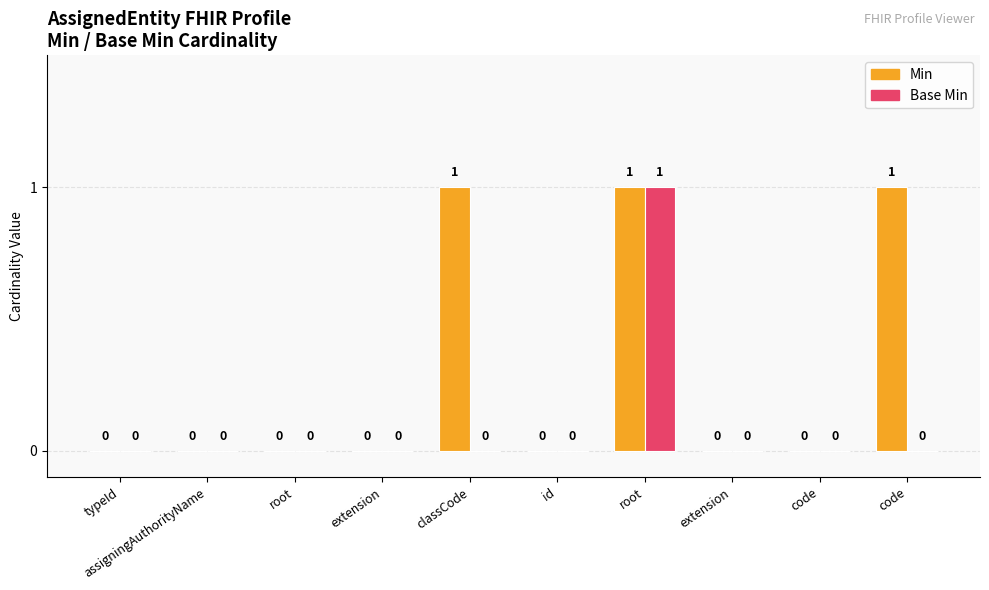

Is the value of Min at root greater than the value of Base Min at code?

No